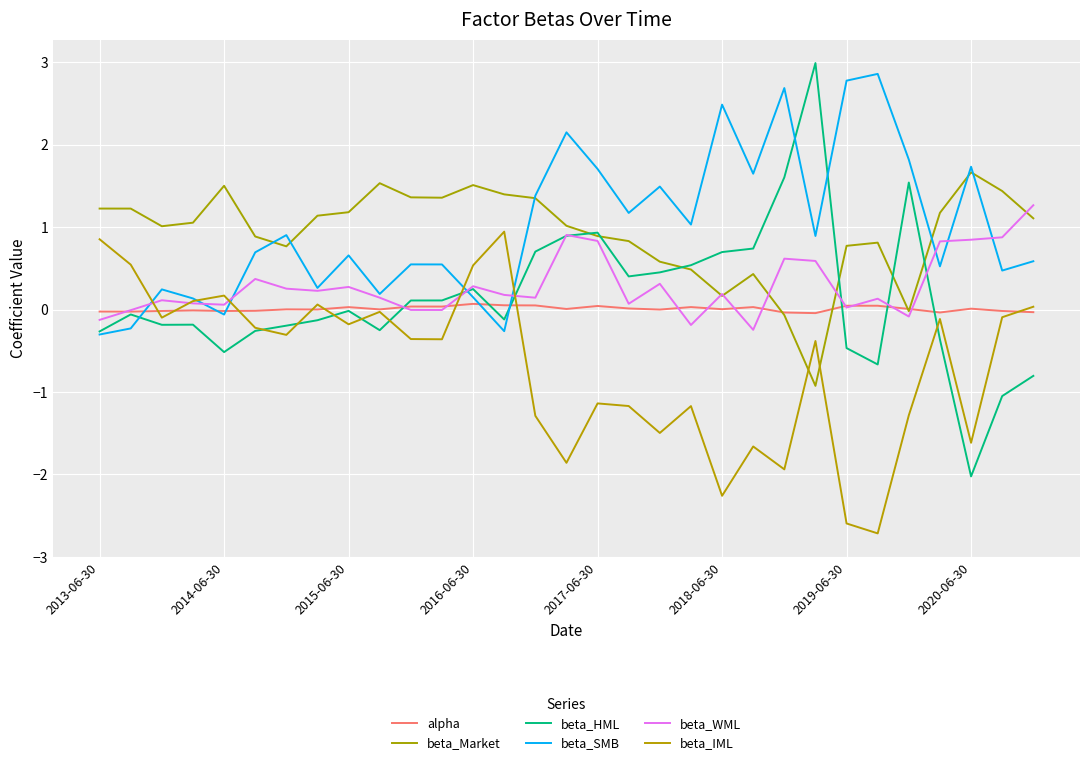

Does the chart have visible grid lines?

Yes